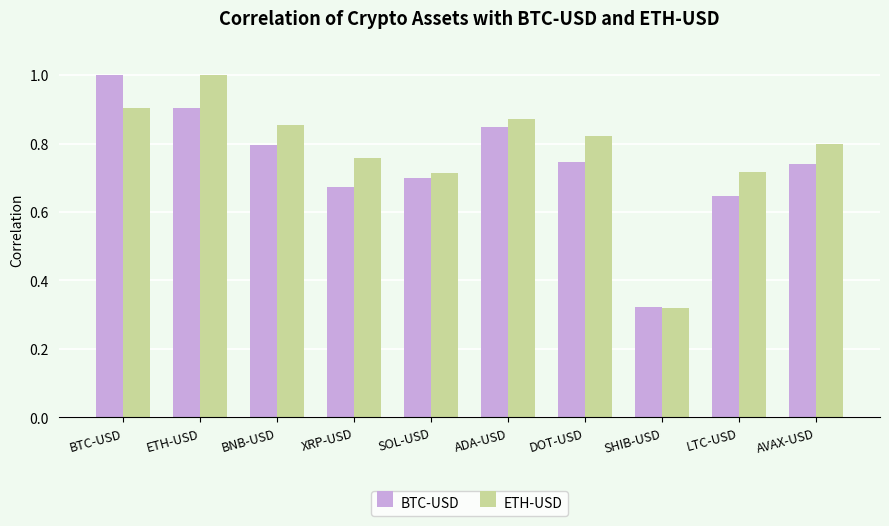

Between BNB-USD and LTC-USD, which series saw the biggest shift?

BTC-USD